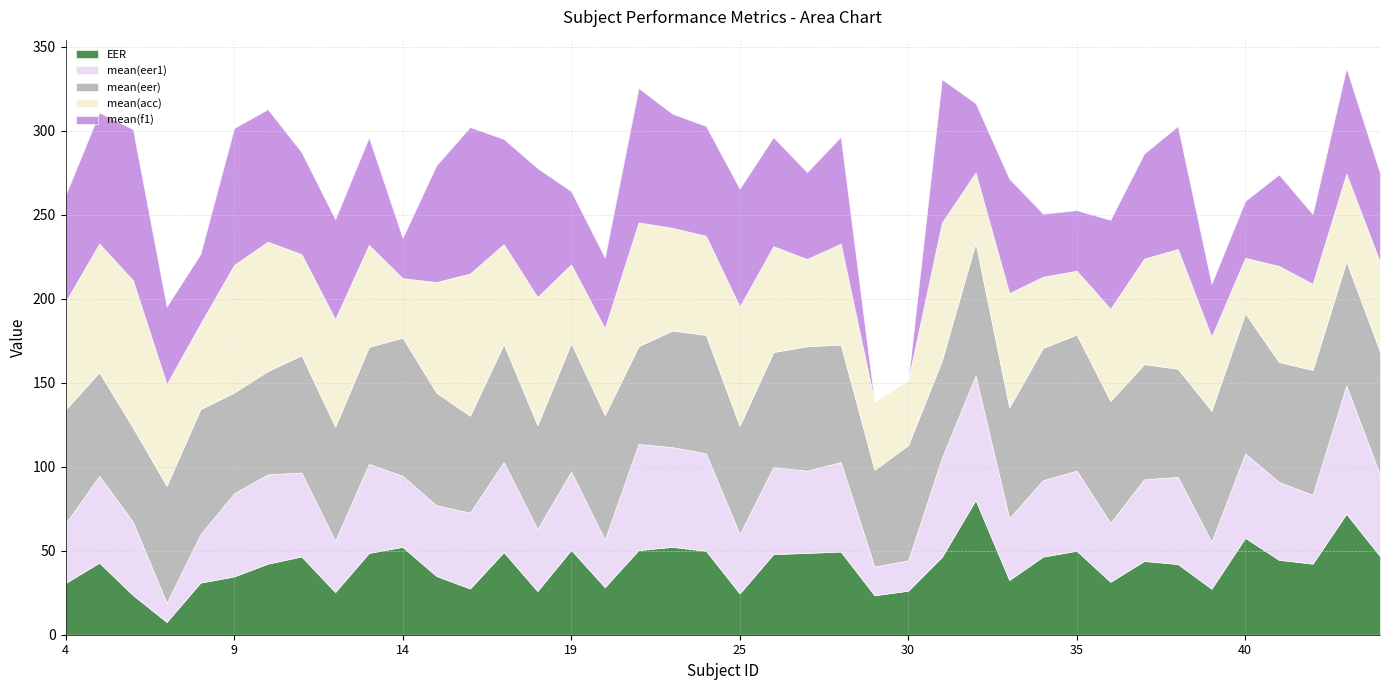

Between which two adjacent categories do EER and mean(eer1) first intersect?

7 and 8